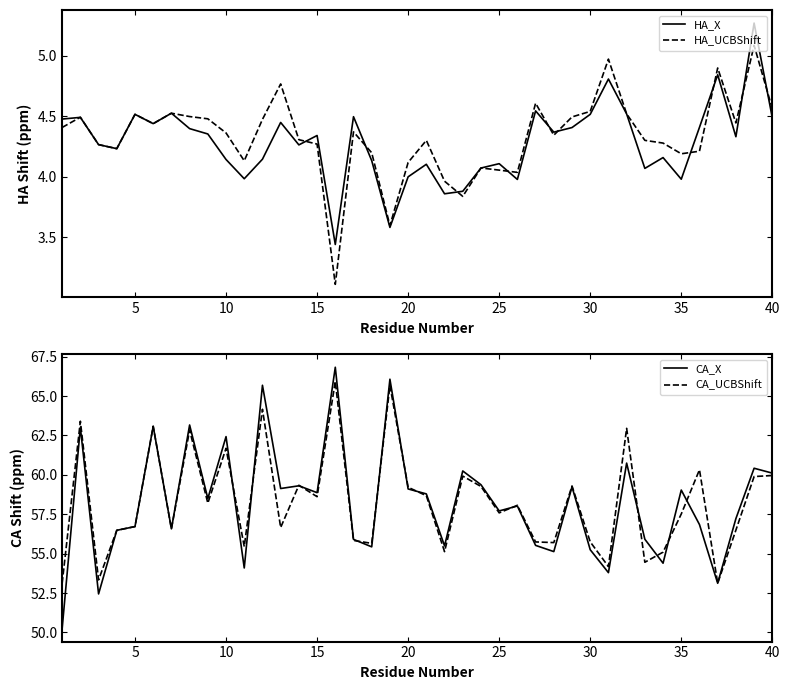

Is it true that HA_X equals 2.2 at 25?

False